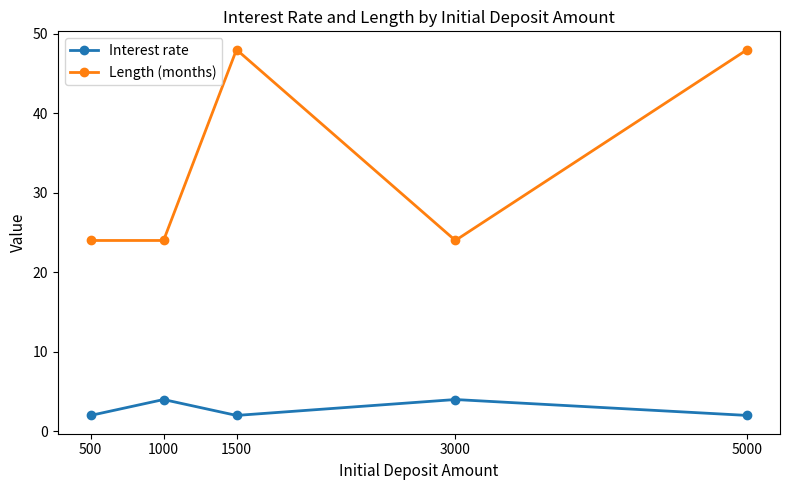

Rank the series by their maximum value, from lowest to highest.

Interest rate, Length (months)